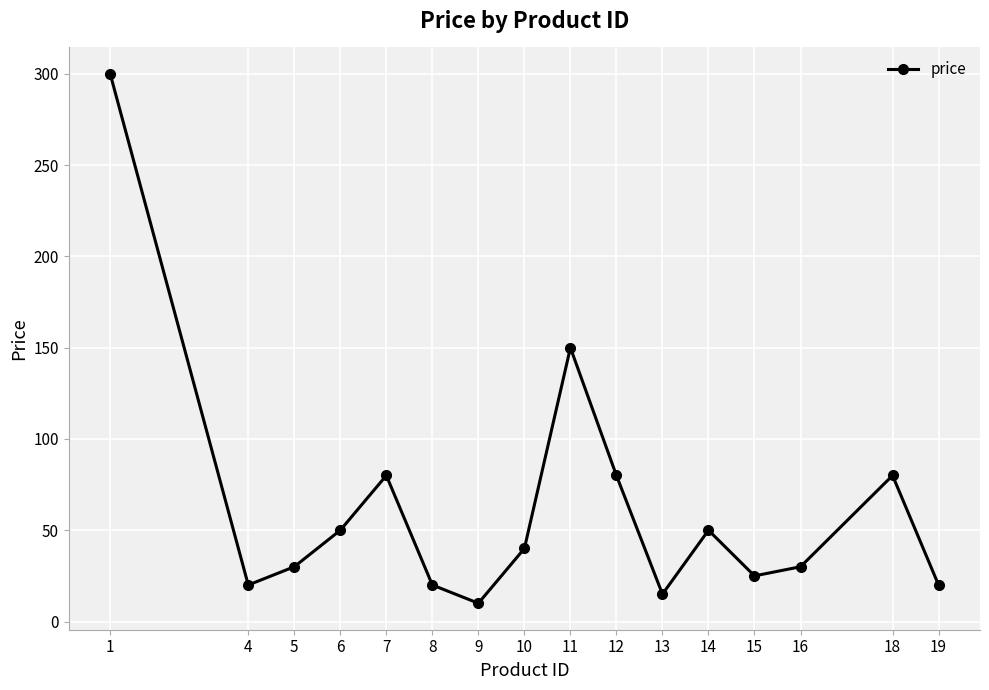

Where is the first local minimum?

4